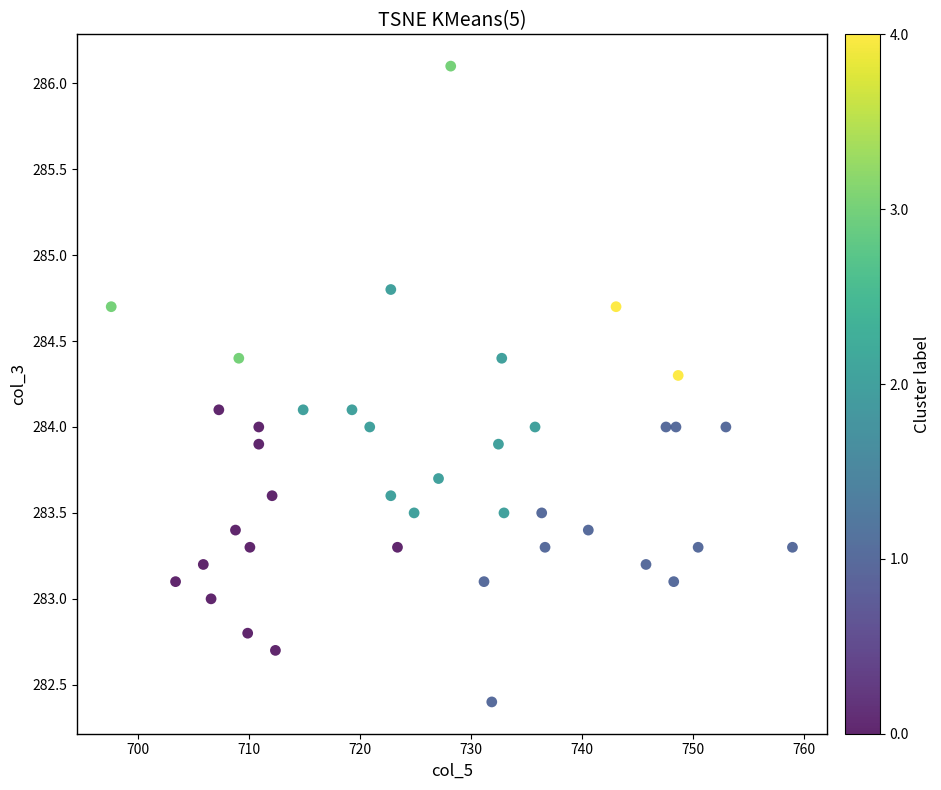

What is the range of Y values (max minus min)?

3.7